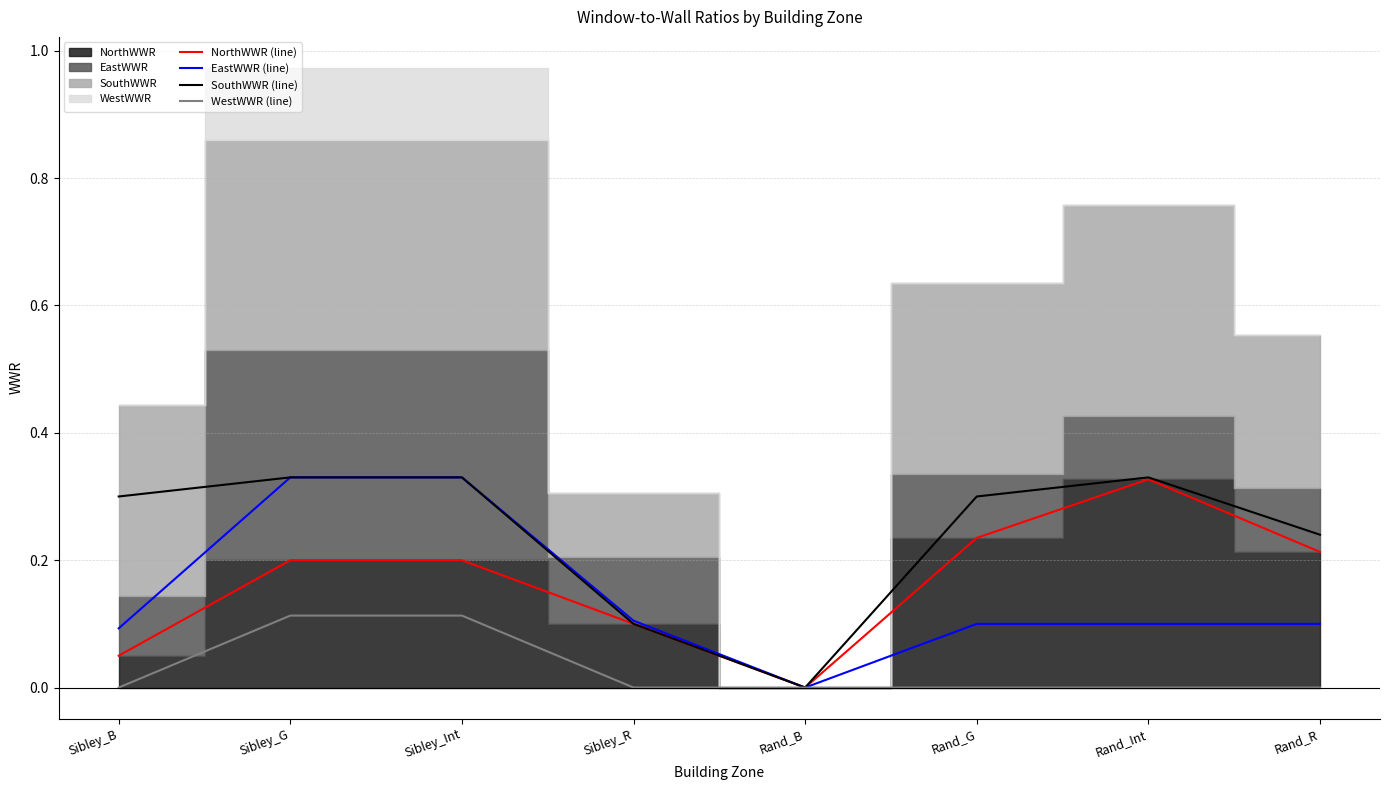

At how many categories does at least one series exceed 0?

7